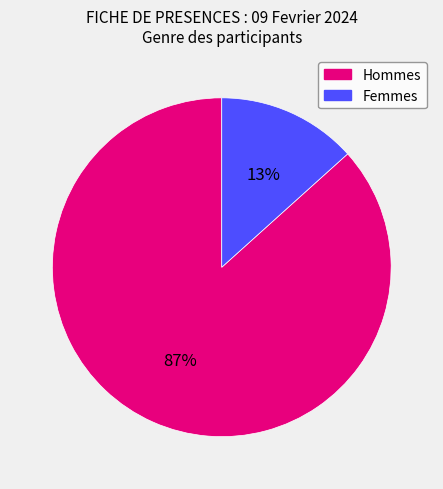

Does any single category account for the majority?

Yes